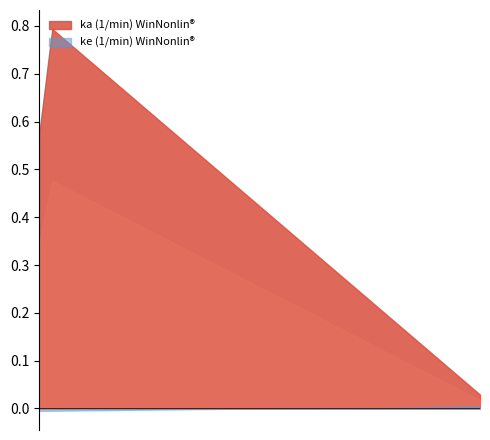

Rank the series by their average value, from highest to lowest.

ka (1/min) WinNonlin, ke (1/min) WinNonlin